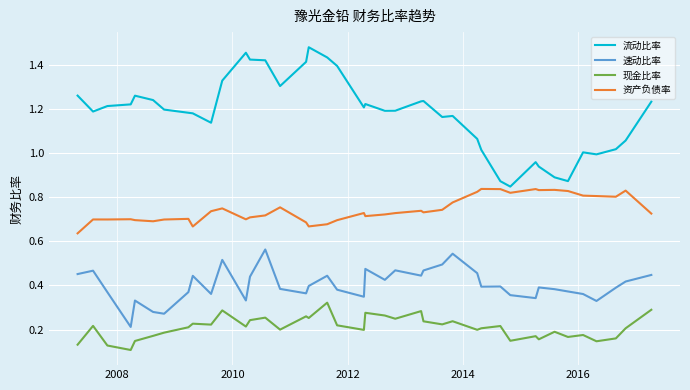

Does the chart have visible grid lines?

Yes